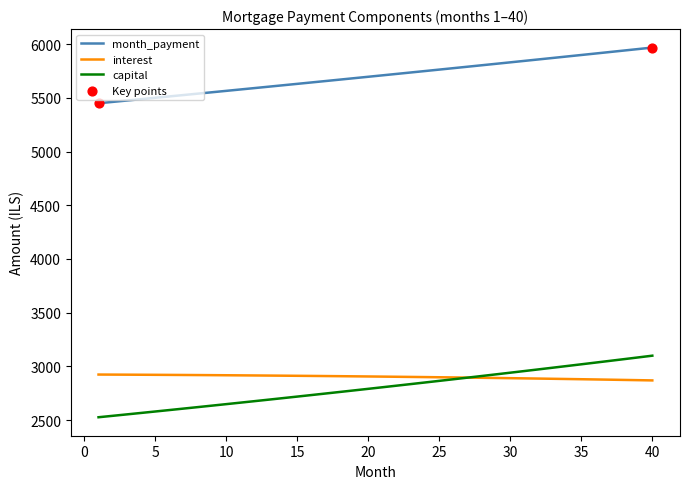

Which series has the widest spread of values?

capital